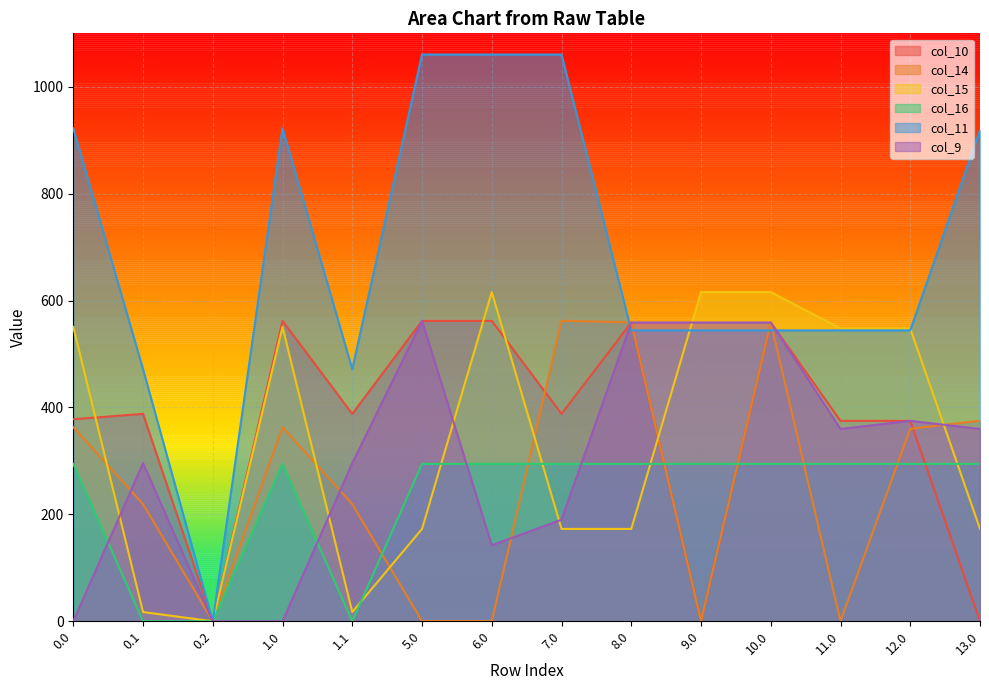

At which label does col_14 reach its peak?

7.0